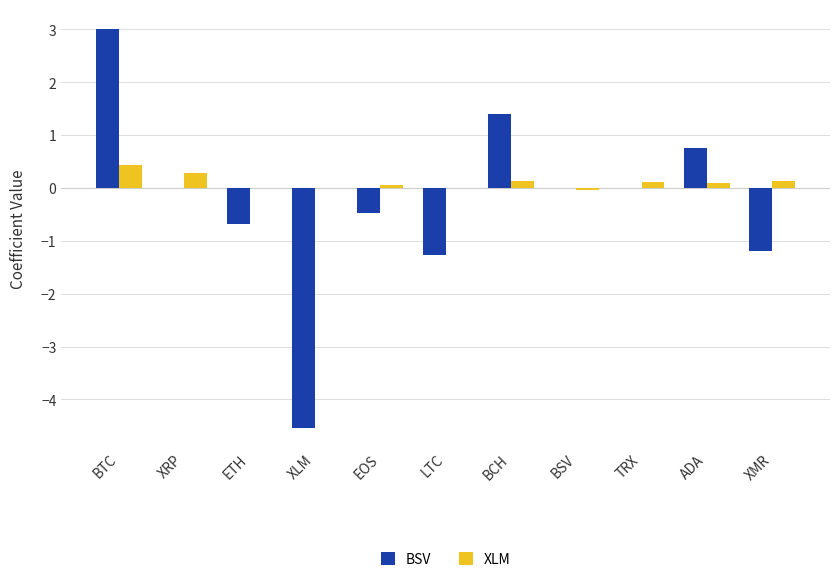

At which label does XLM first exceed 0?

BTC